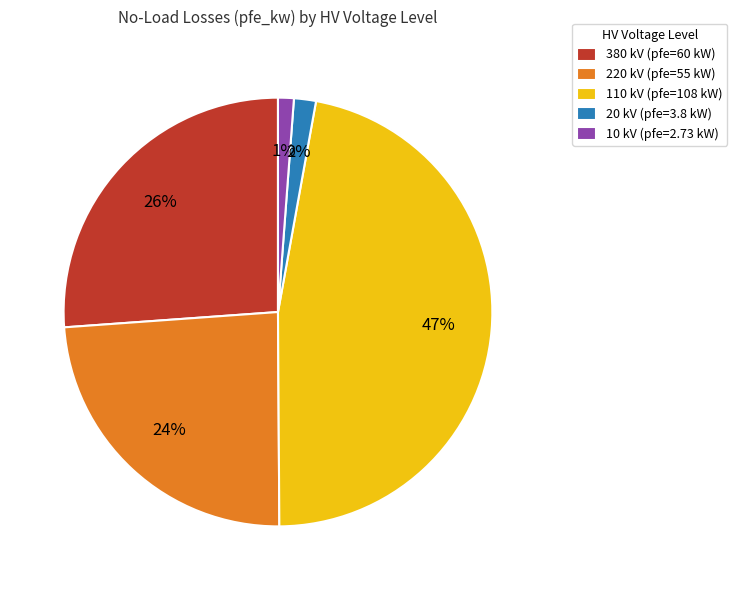

Is the sum of 10 kV (pfe=2.73 kW) and 20 kV (pfe=3.8 kW) greater than half?

No